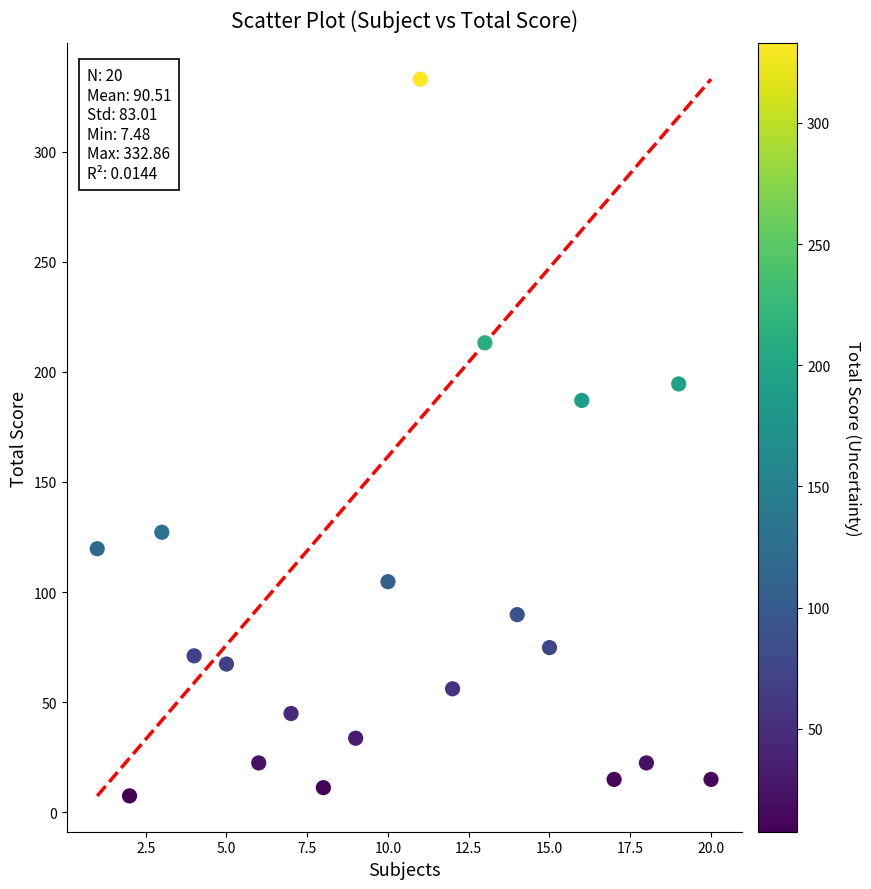

What is the range of Y values (max minus min)?

325.4